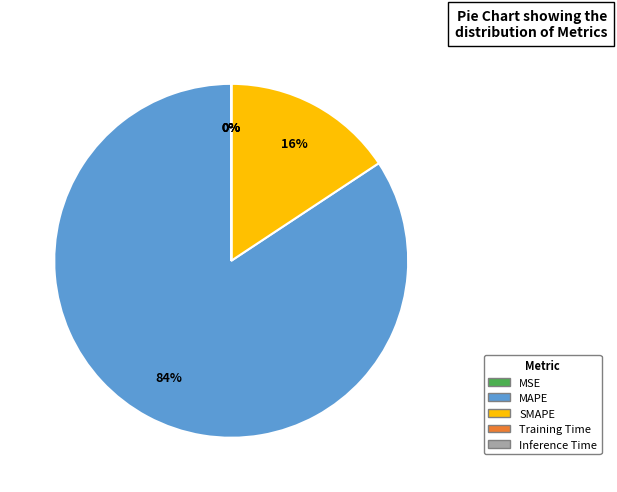

To the nearest percent, what is the difference between the largest and smallest slice percentages?

84%